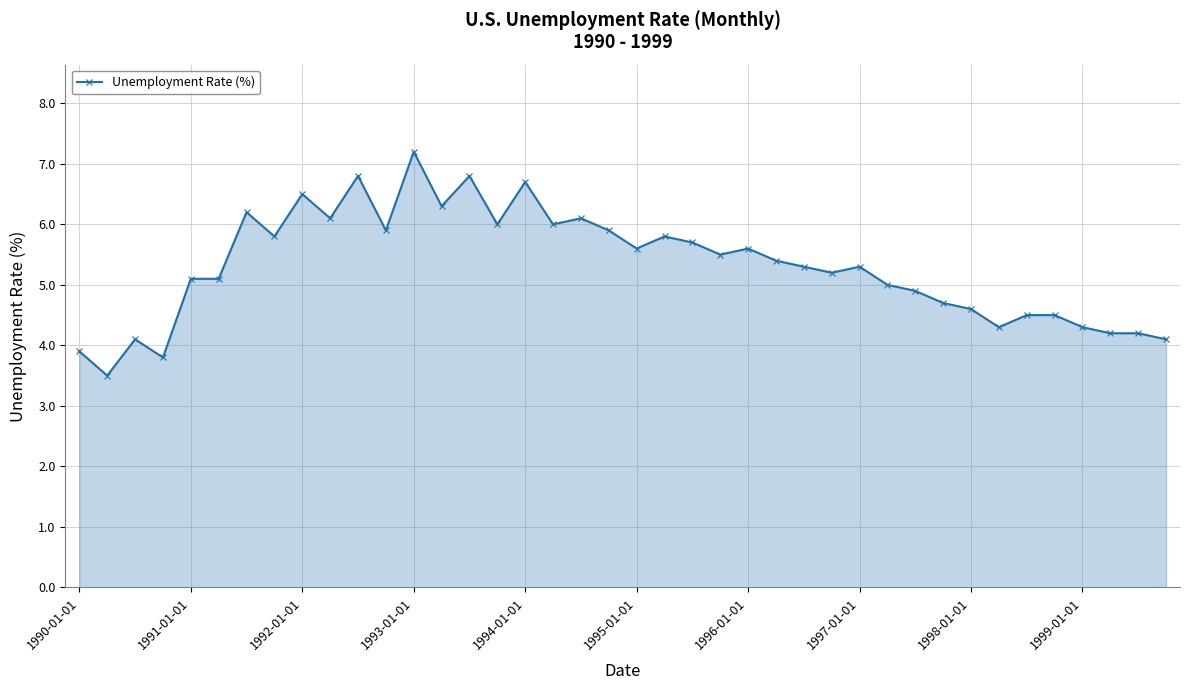

How many distinct data groups are displayed?

1